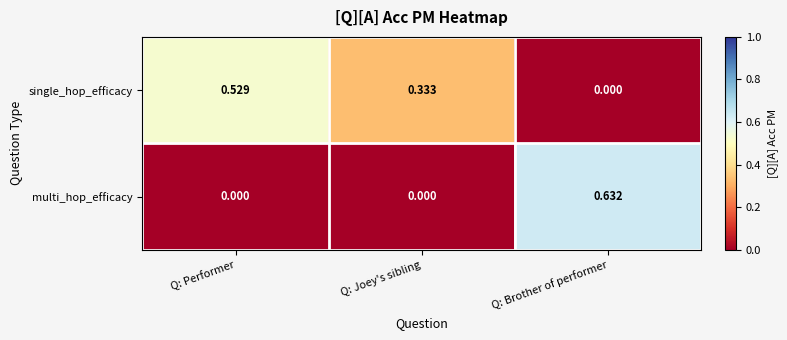

Which label corresponds to the largest value in the chart?

Q: Brother of performer